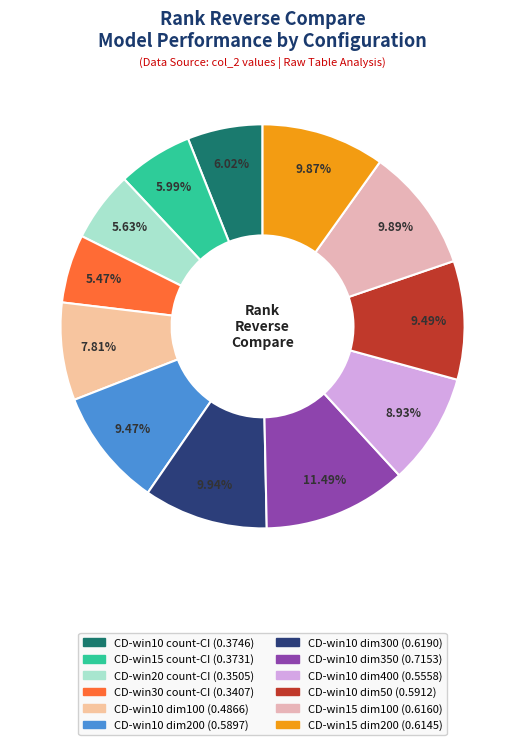

Count the number of slices in the pie.

12